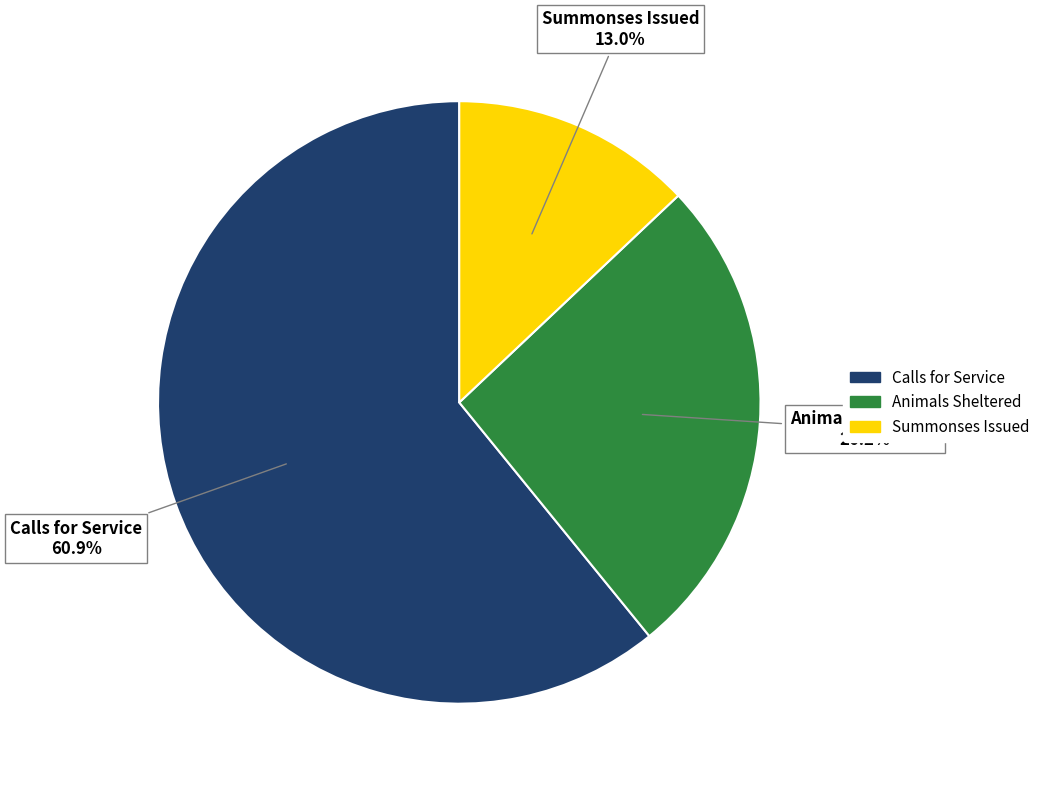

Which has a higher value, Animals Sheltered or Calls for Service?

Calls for Service